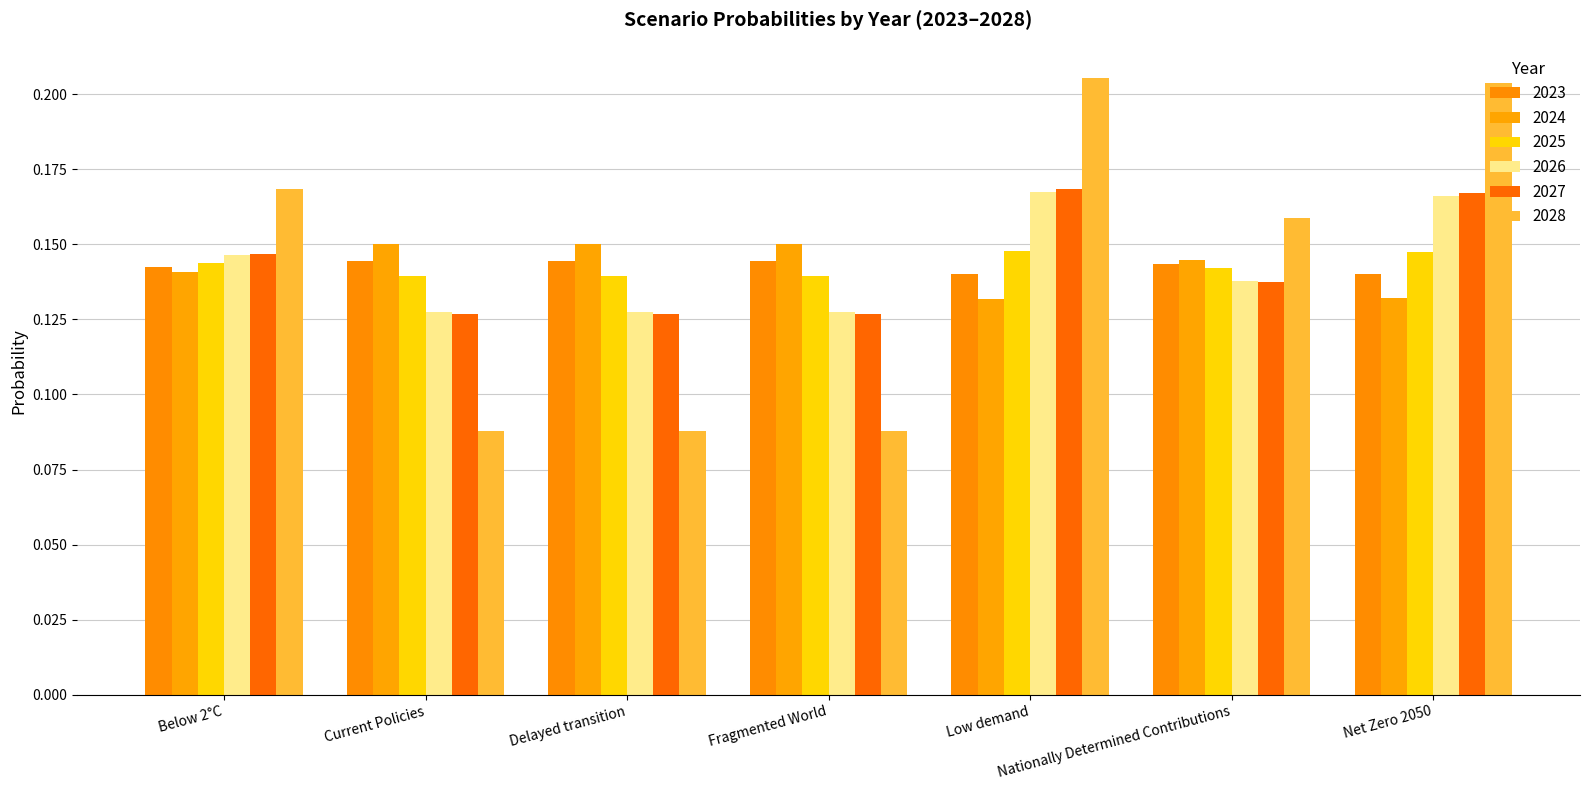

Between Below 2°C and Fragmented World, which is larger?

Fragmented World